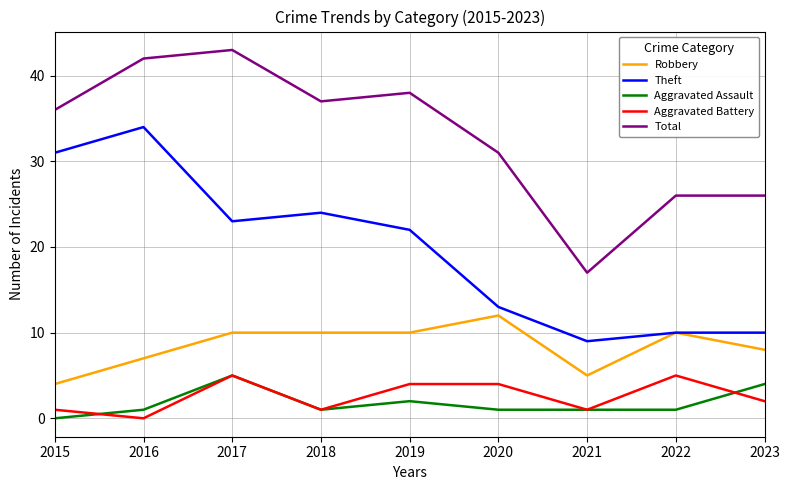

Which series has the widest spread of values?

Total